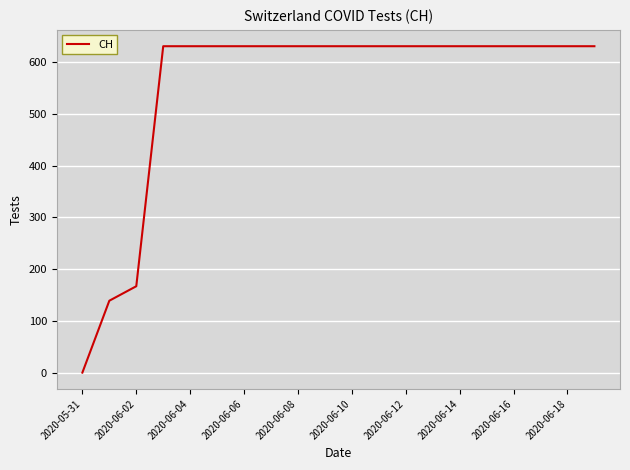

How many distinct data groups are displayed?

1